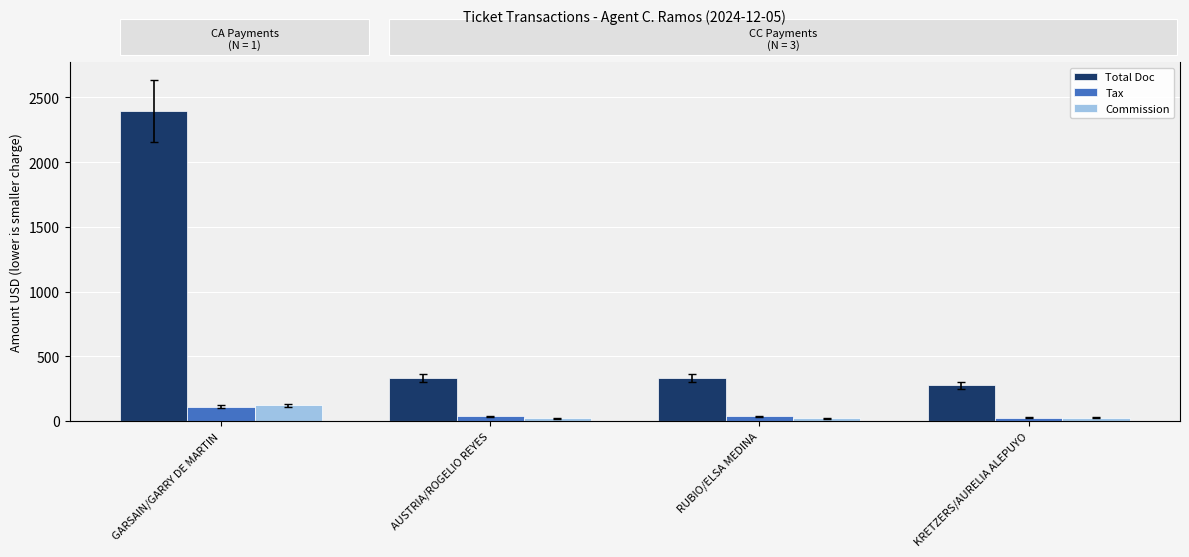

Count the number of categories in the chart.

4